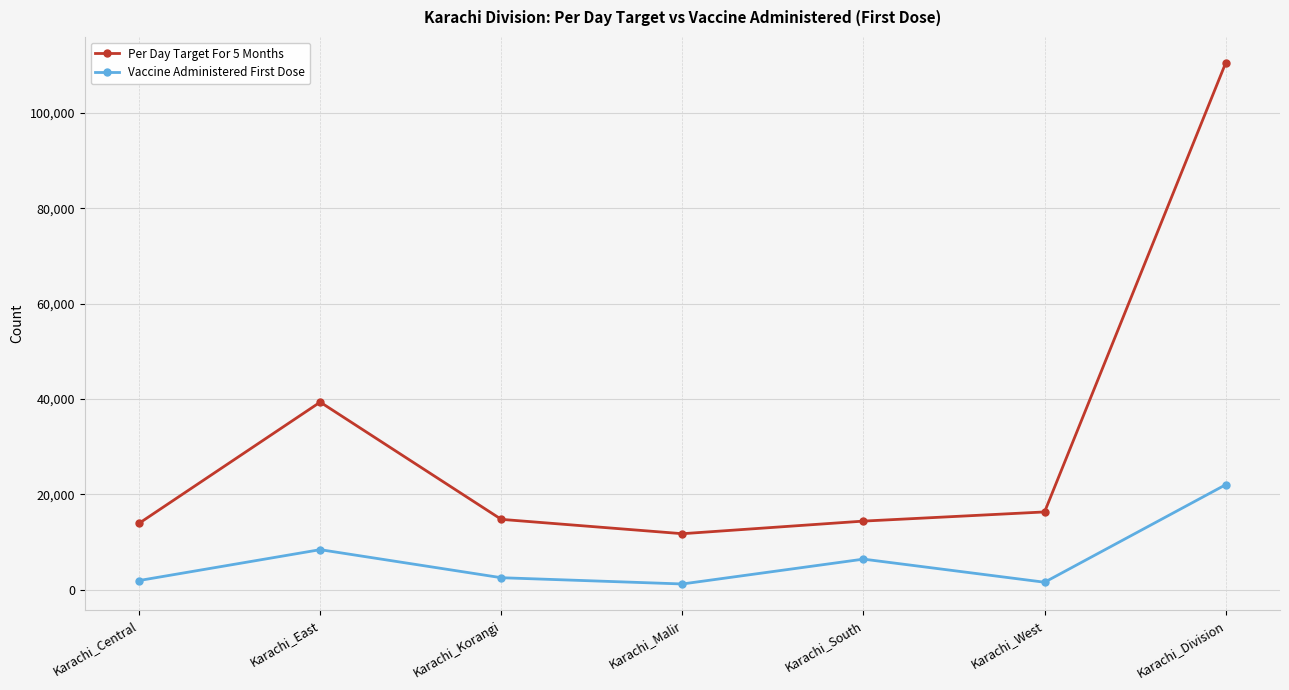

At which category is the sum across all series the highest?

Karachi_Division